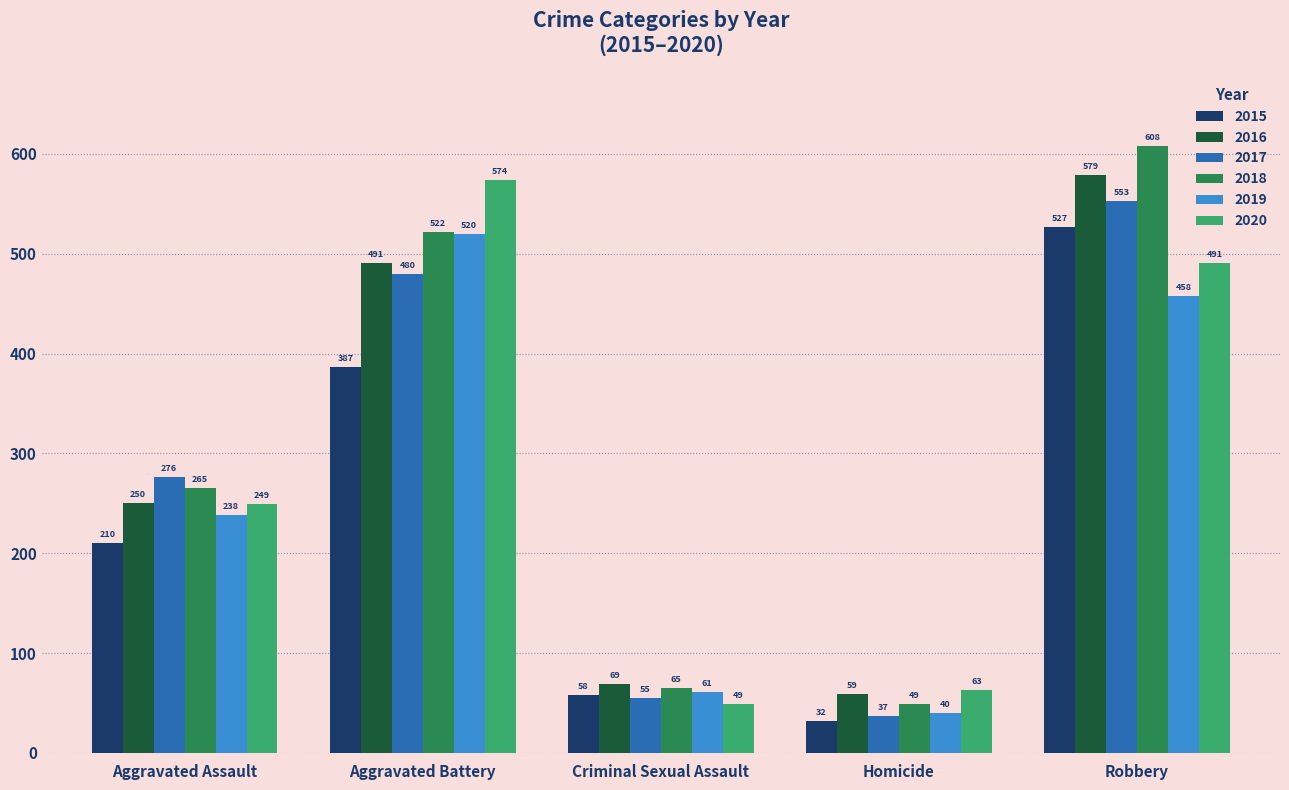

At how many categories does at least one series exceed 388?

2